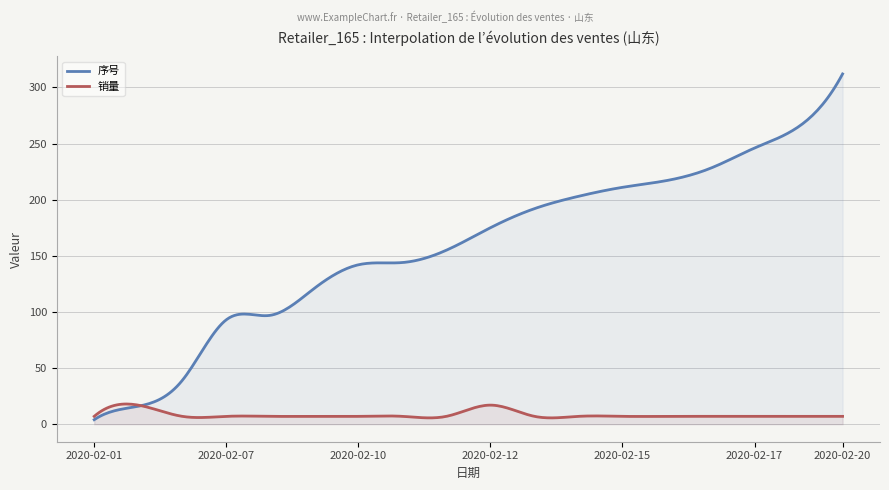

Which category has the lowest value across all series?

2020-02-01